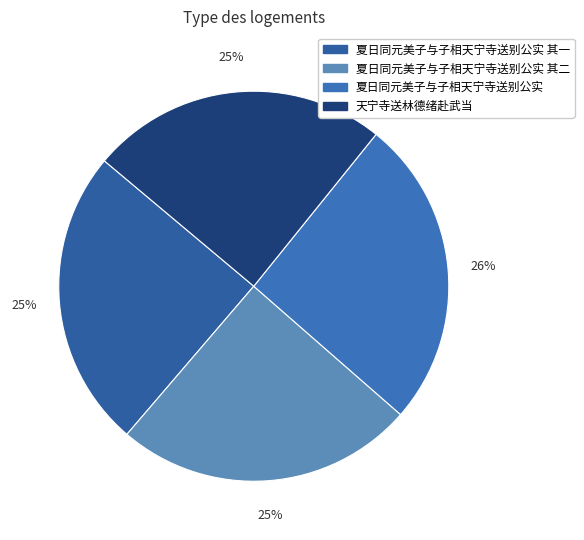

Which slice is the smallest?

天宁寺送林德绪赴武当